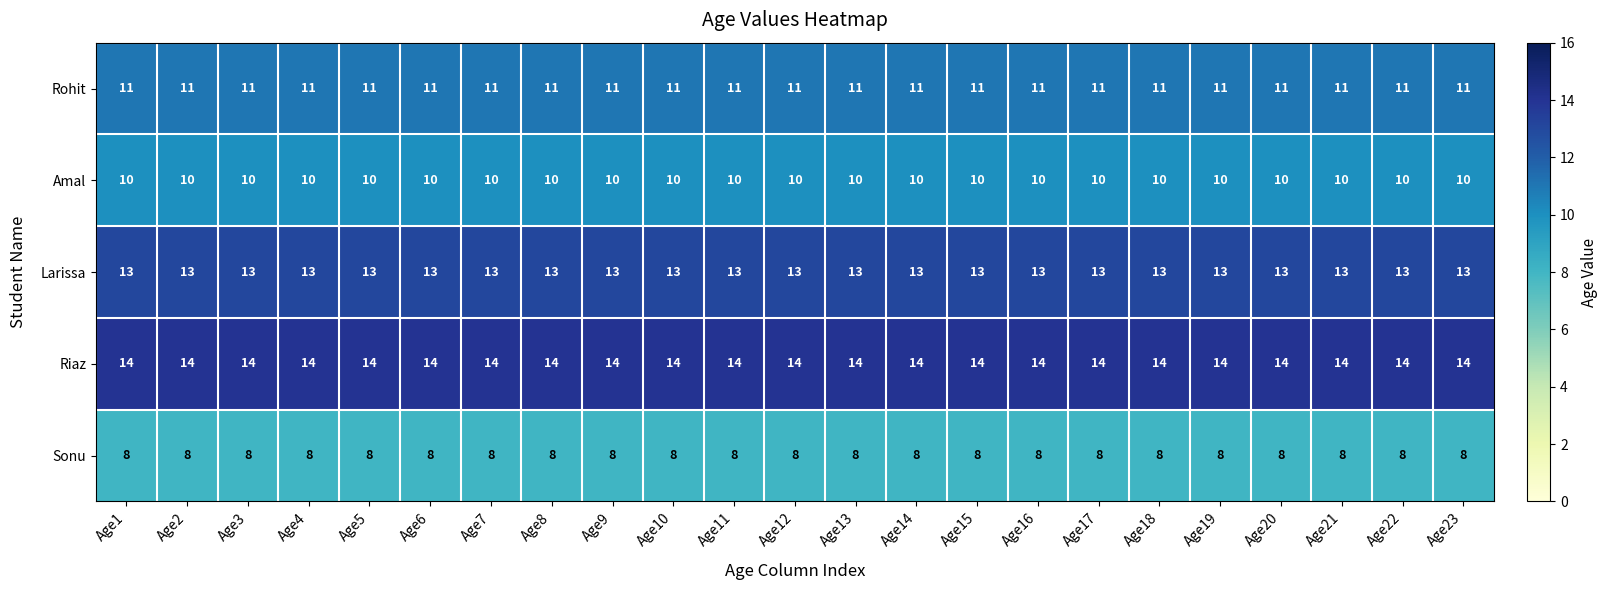

What is the spread (max minus min) of values at Age16?

6